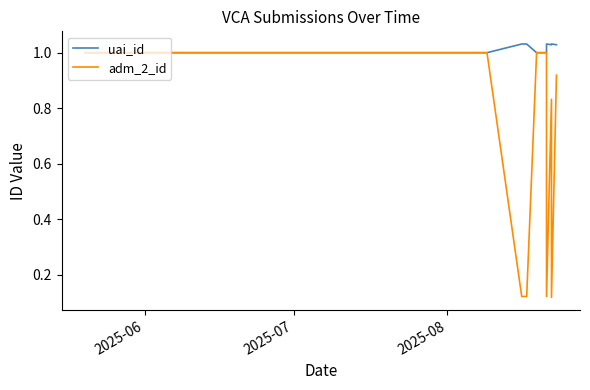

True or false: uai_id has a value of 0.6 at 23.

False